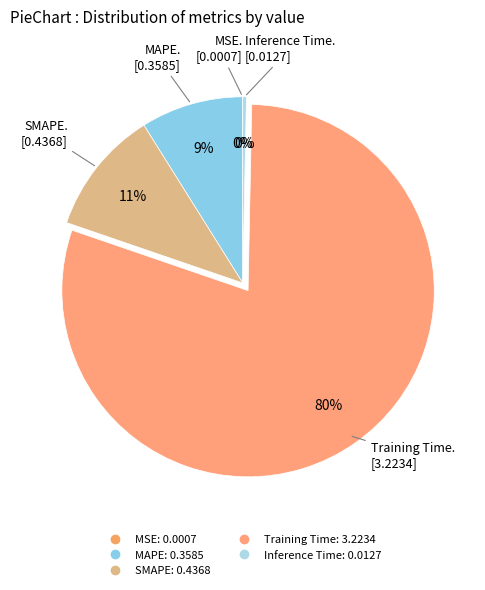

What is the majority slice?

Training Time